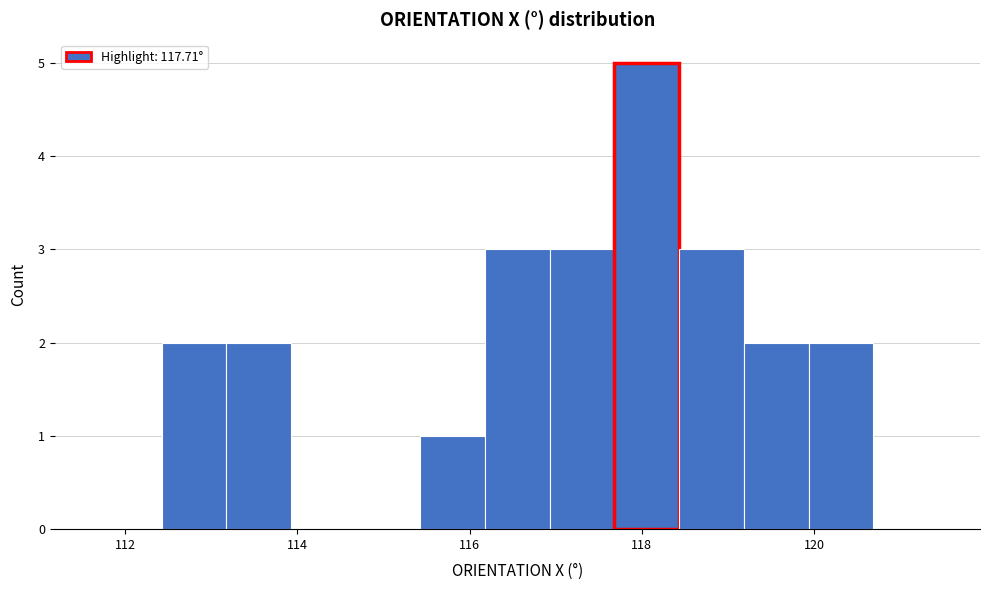

Read against the x-axis, roughly where is the centre of the tallest bar?

118.0